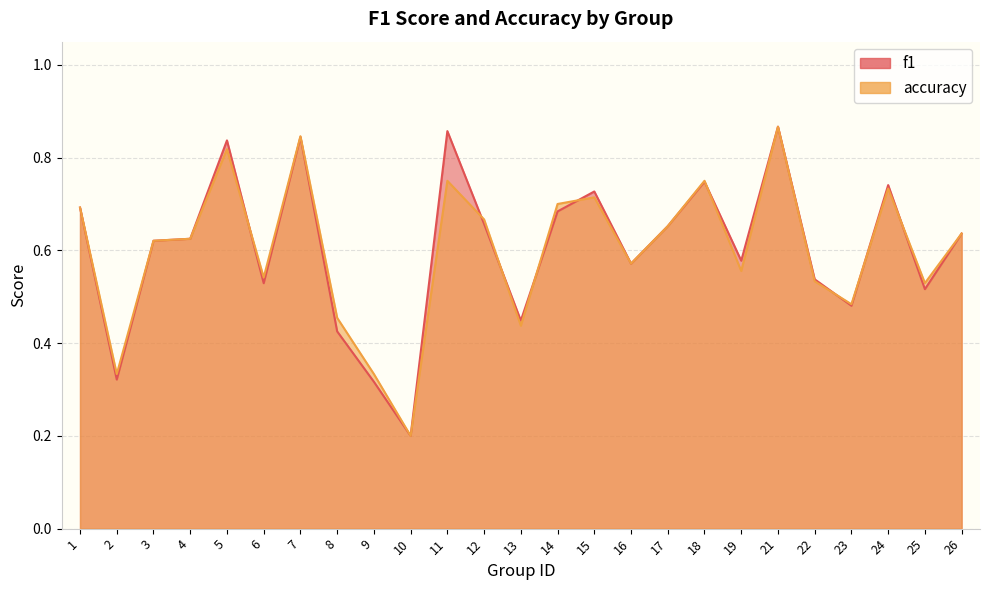

What are all the series names shown in the legend?

f1, accuracy